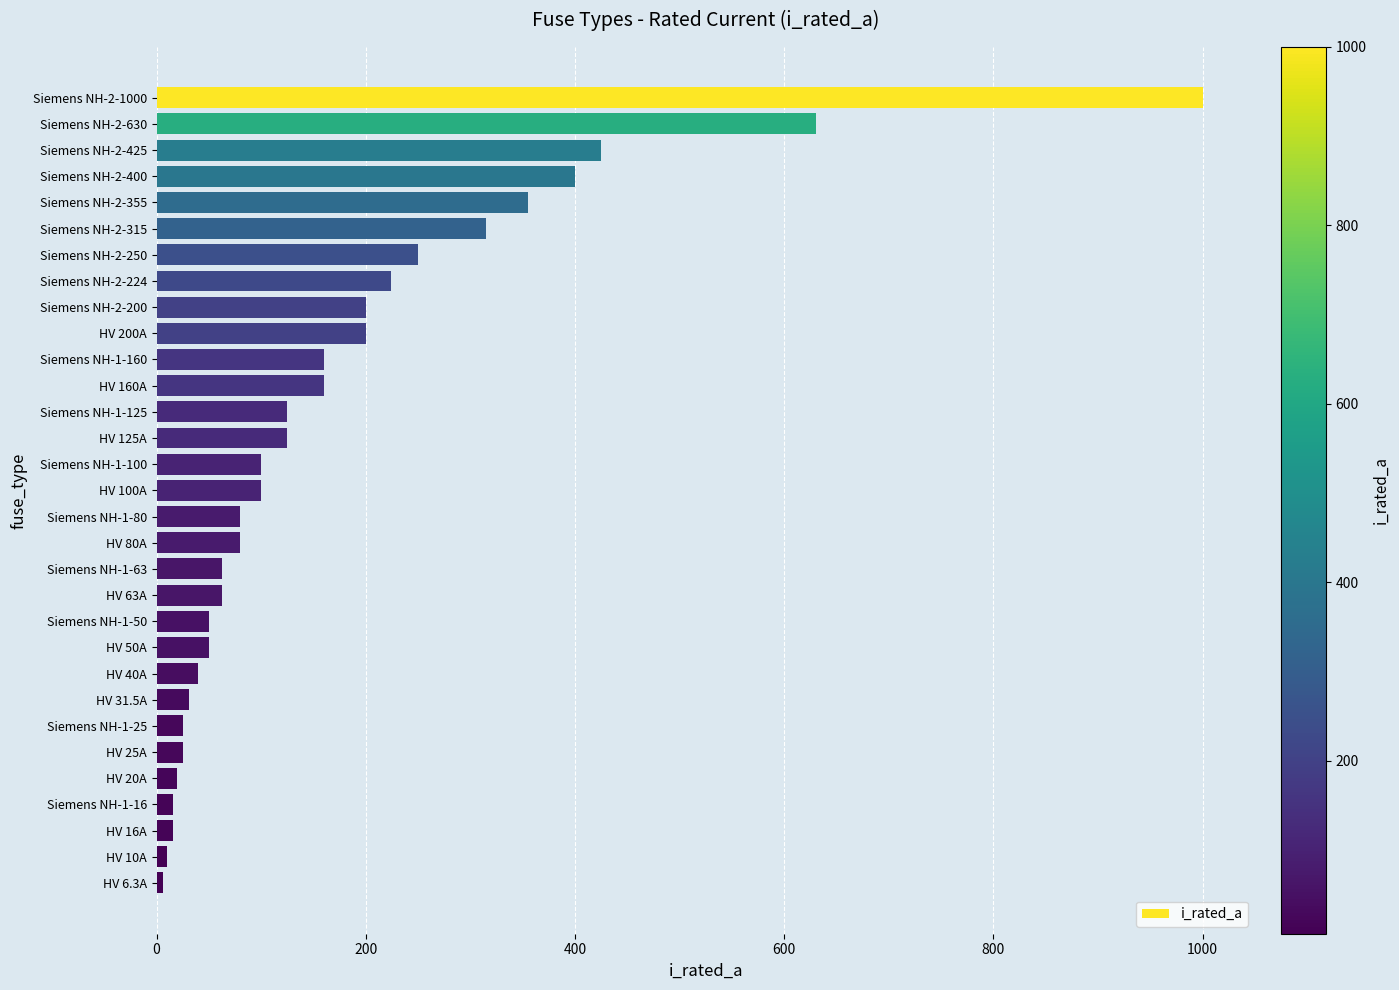

Is it true that the value at HV 50A is 50.0?

True